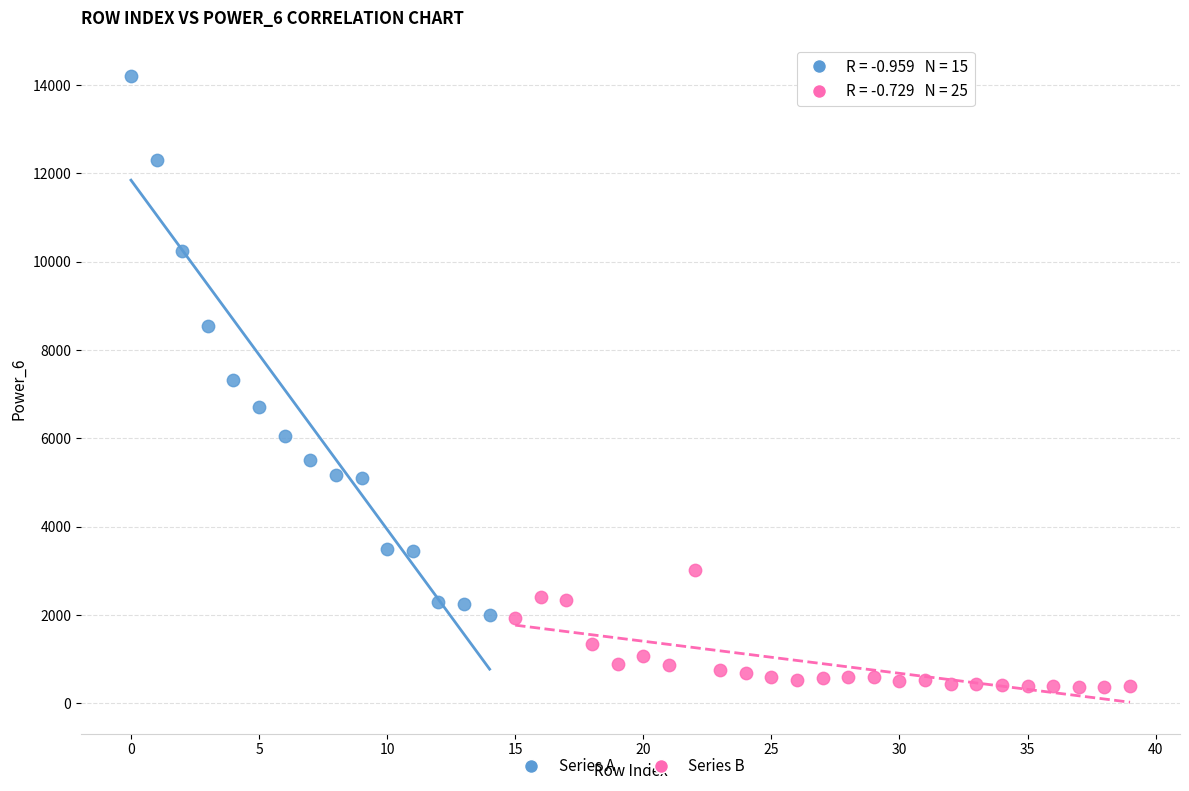

Which series has the largest Y range (max minus min)?

Series A